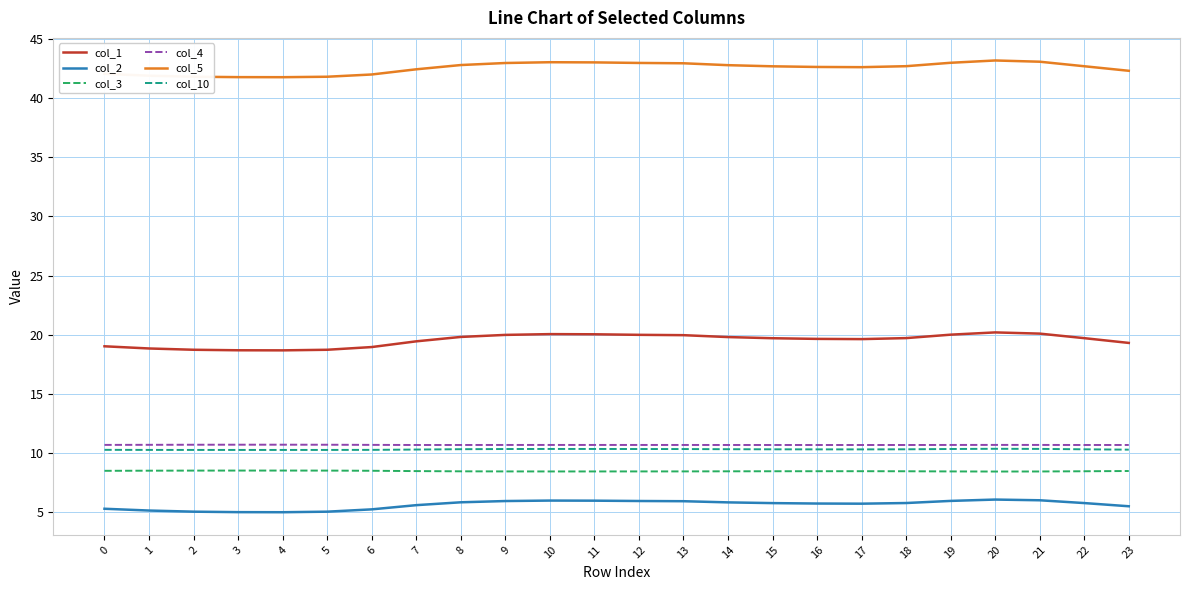

What is the total value across all series at 3?

94.9